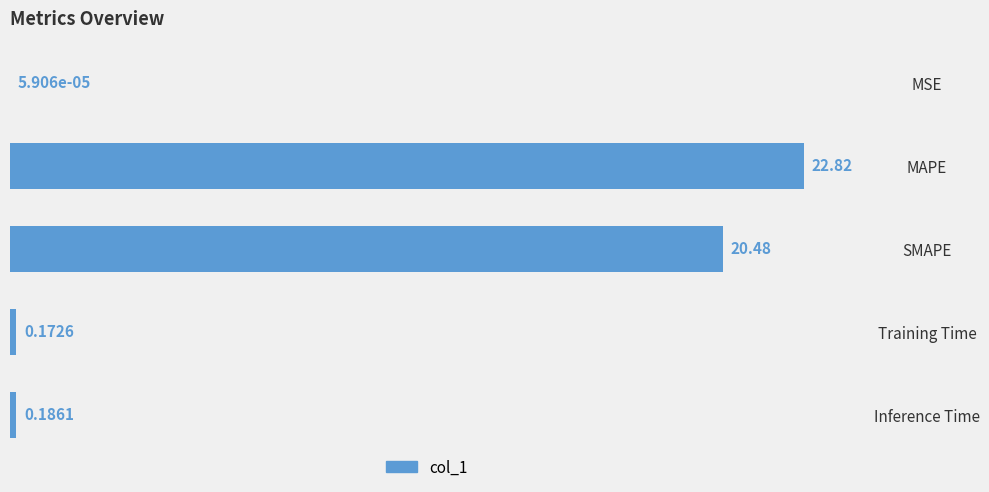

Where is the data nearest to the value 11?

SMAPE